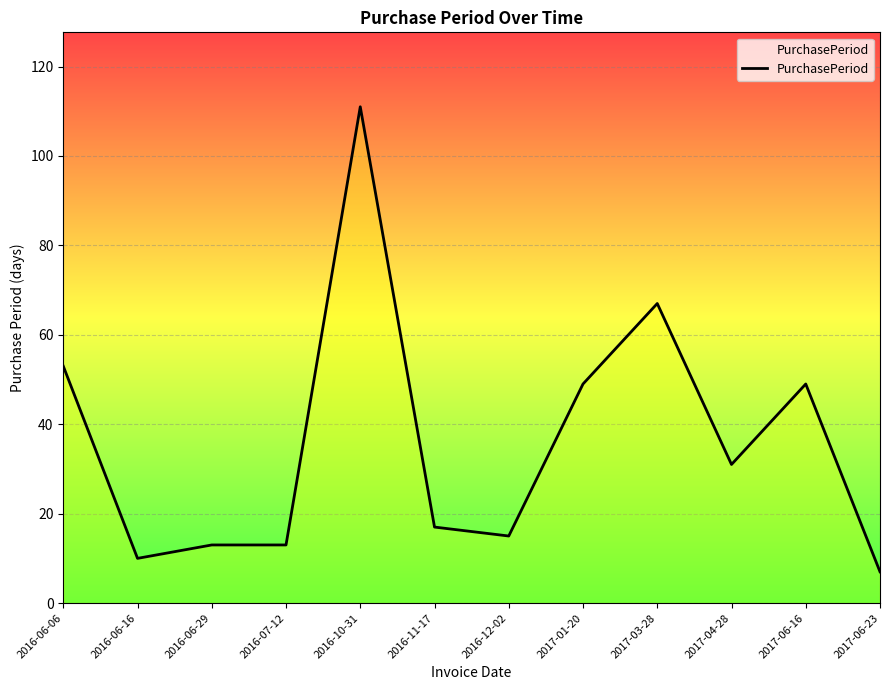

Reading left to right, transcribe all the data shown in this chart.

2016-06-06=53	2016-06-16=10	2016-06-29=13	2016-07-12=13	2016-10-31=111	2016-11-17=17	2016-12-02=15	2017-01-20=49	2017-03-28=67	2017-04-28=31	2017-06-16=49	2017-06-23=7